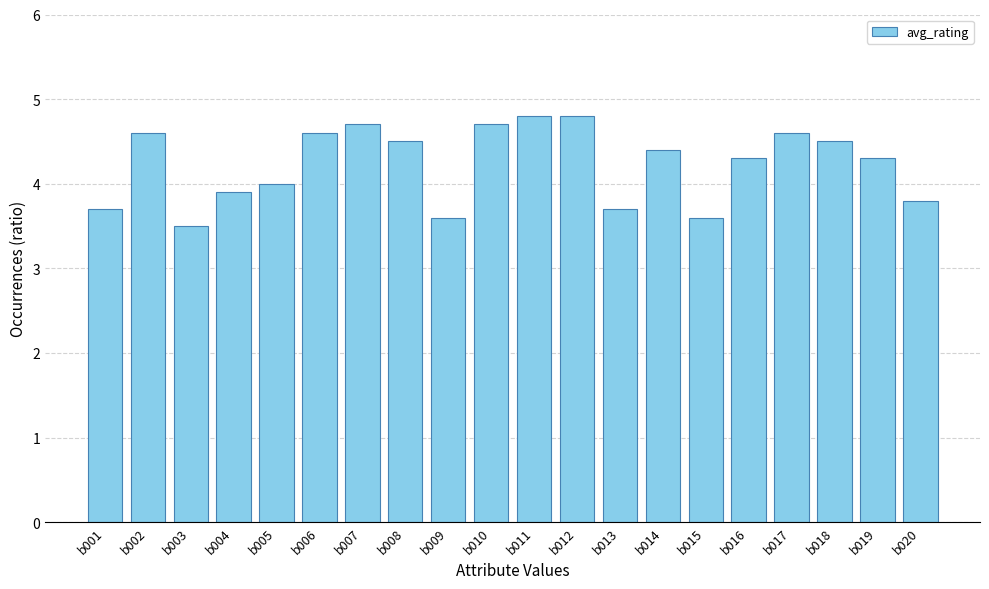

How many series are shown in this chart?

1